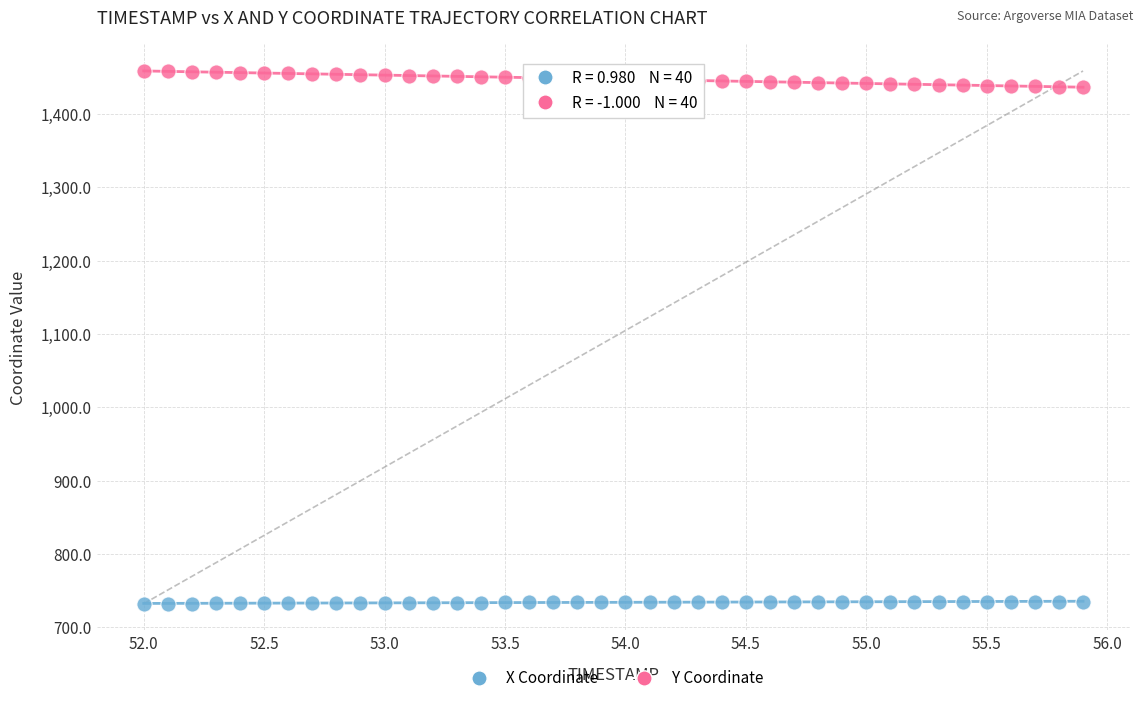

Across all data points, what is the range of Y values (max minus min)?

726.6